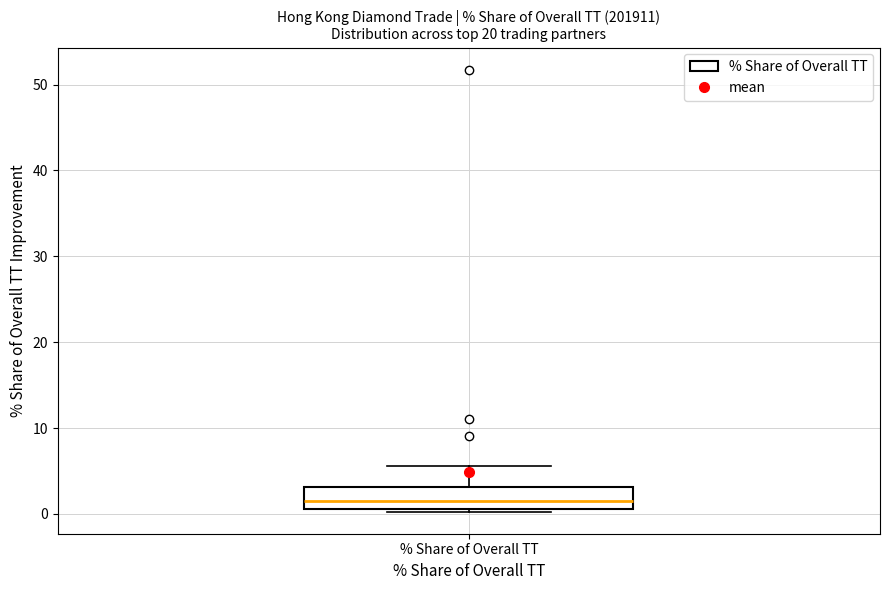

Where does the upper whisker of the box for % Share of Overall TT end on the y-axis? The values are not printed on the chart, so give them approximately, as read against the axis.

6